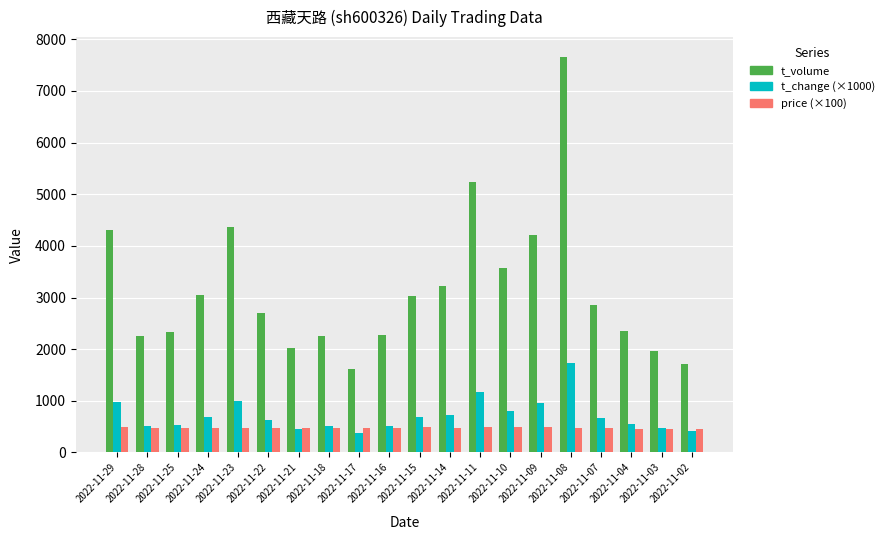

What is the sum of the t_change (×1000) values at 2022-11-15 and 2022-11-09?

1630.0